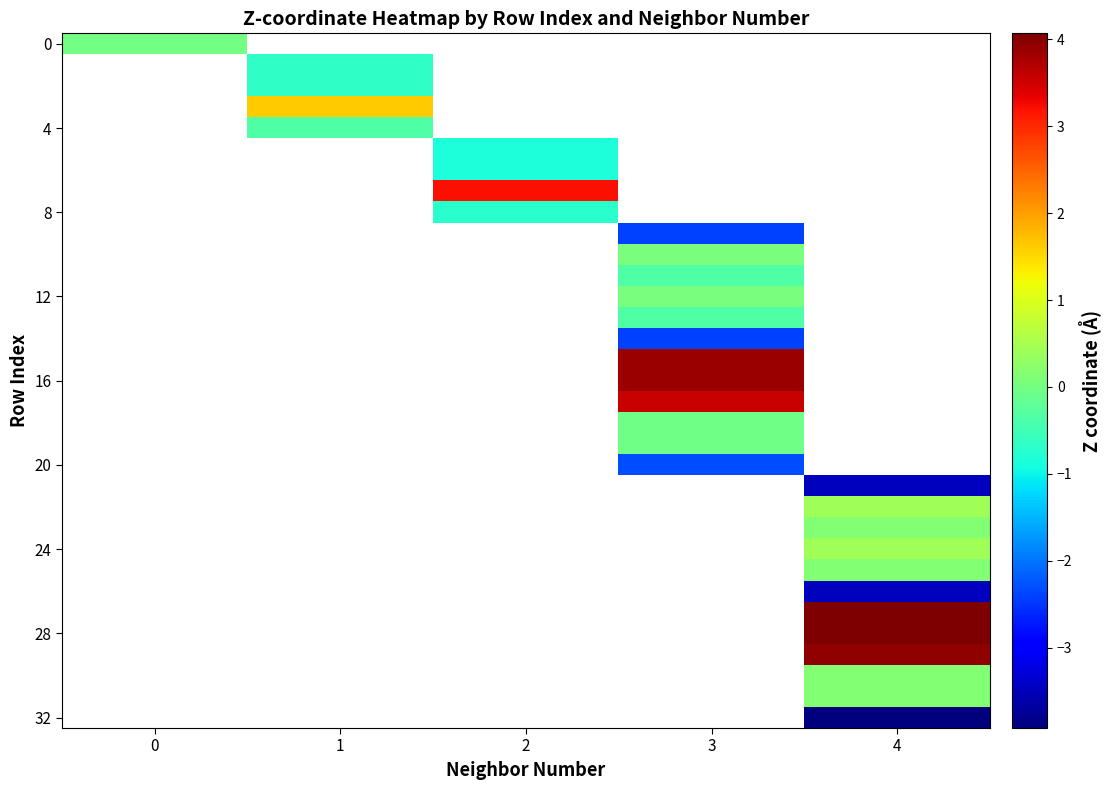

What is the minimum value shown in the chart?

-3.9